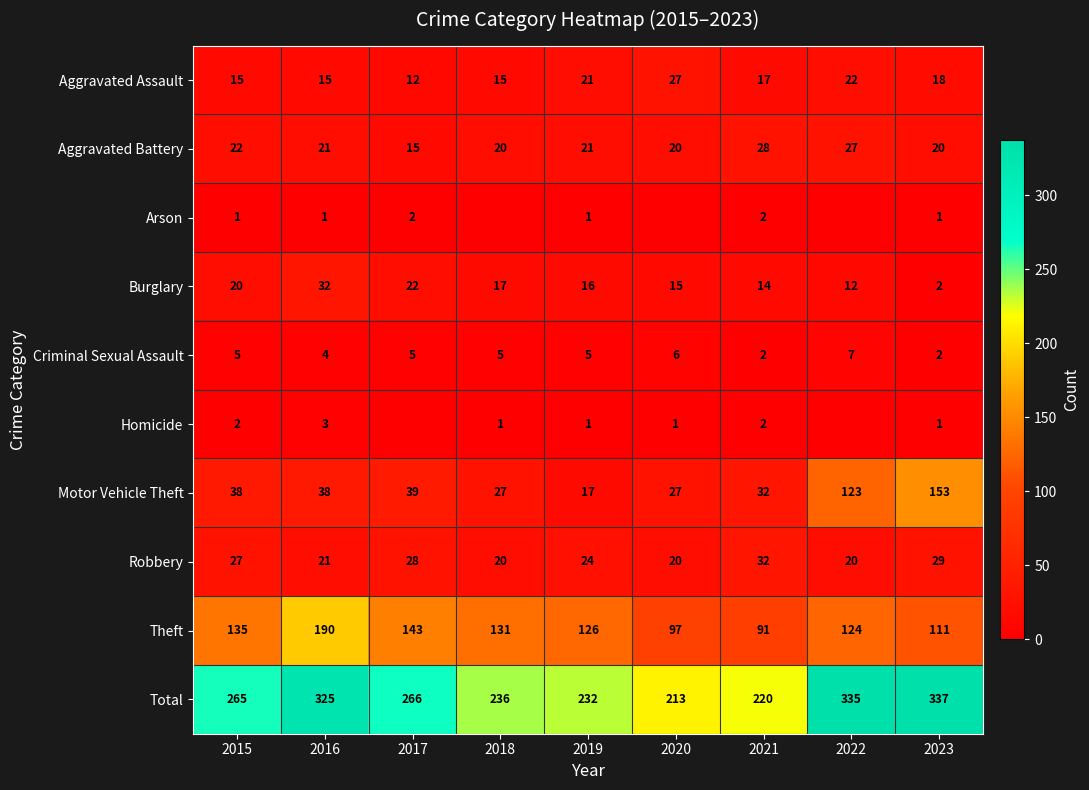

What is the difference between the maximum and minimum values in the Burglary series?

30